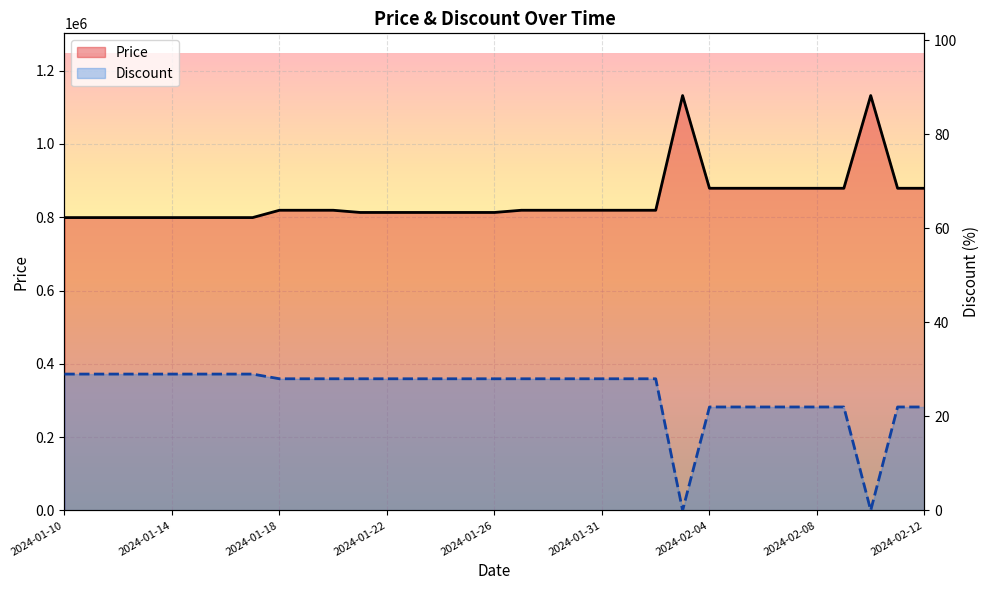

Rank the series by their maximum value, from highest to lowest.

Price, Discount